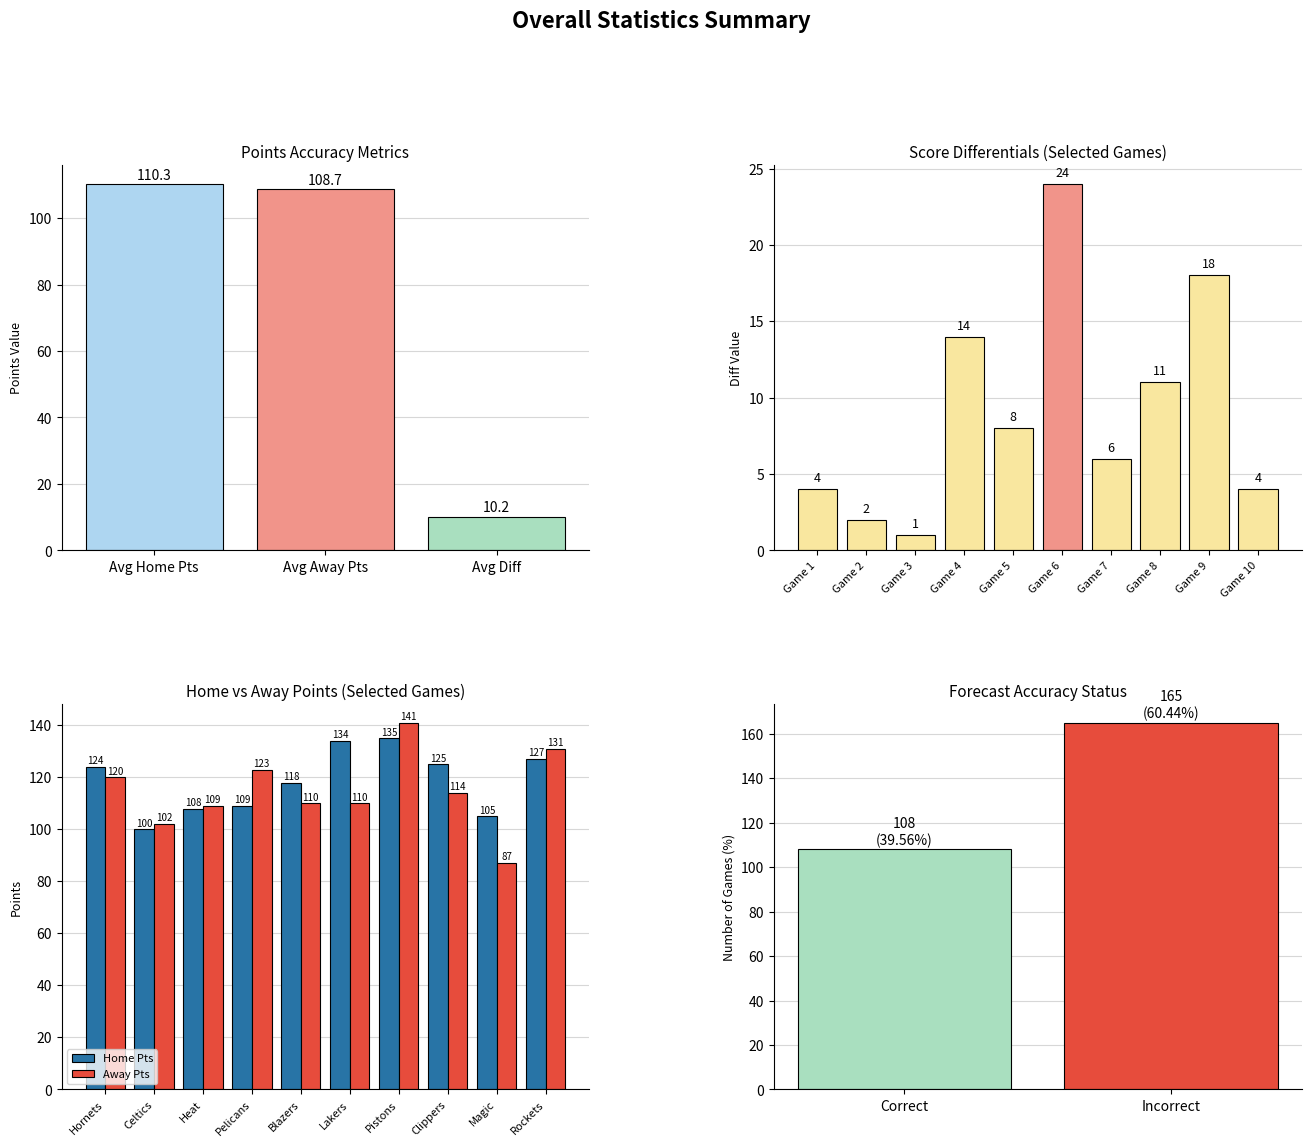

Which series has the widest spread of values?

Away Pts